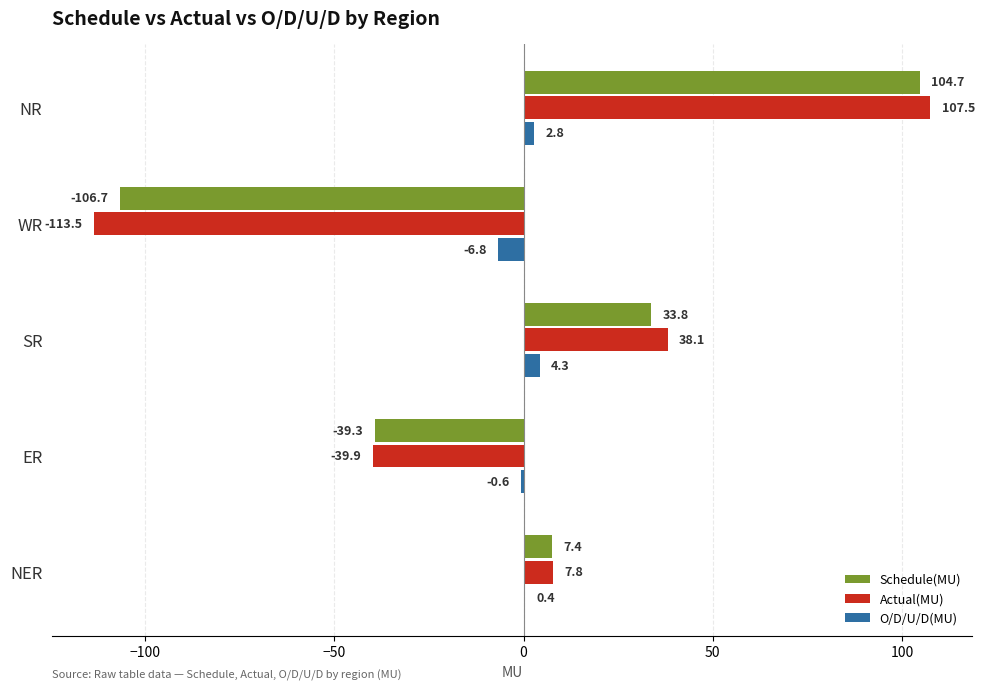

The Actual(MU) series shows 107.5 at NR. True or false?

True